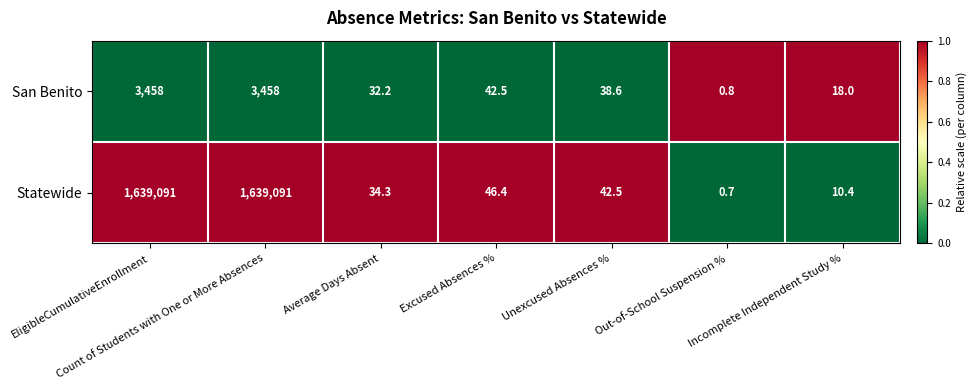

List the series in order of their peak value, lowest first.

San Benito, Statewide